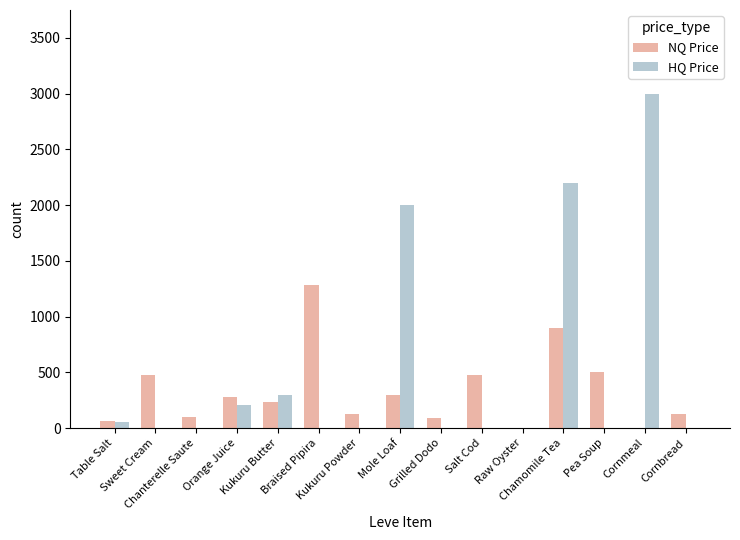

What is the sum of all HQ Price values?

7758.3